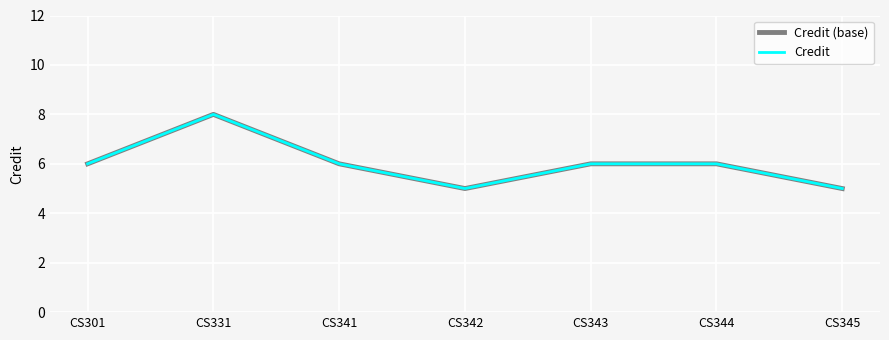

At which label does Credit first exceed 6?

CS331